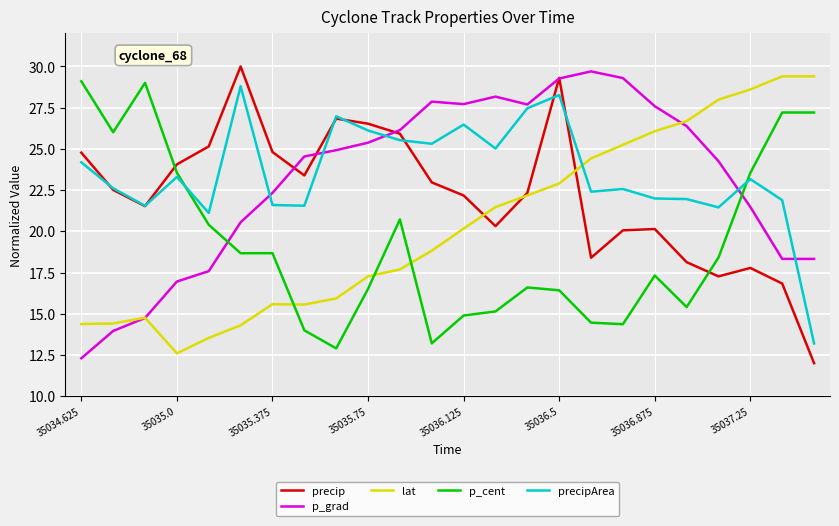

How many times do p_cent and p_grad cross each other?

2